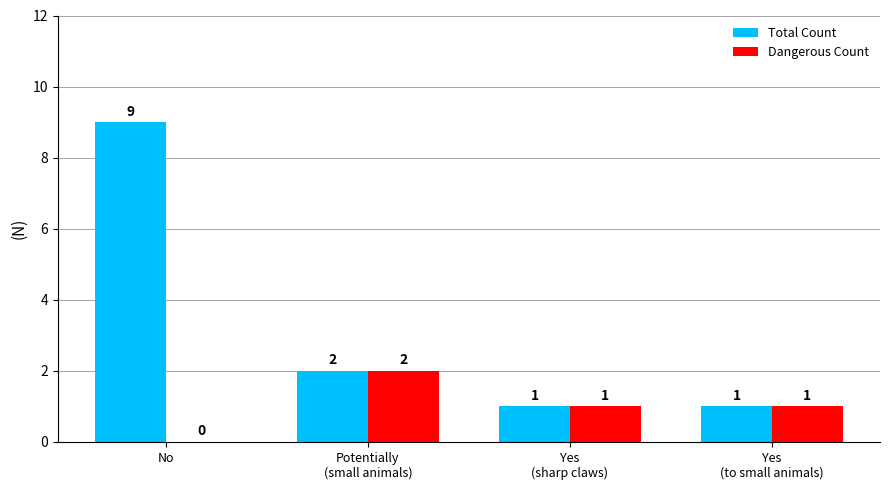

Are the bars horizontal?

No